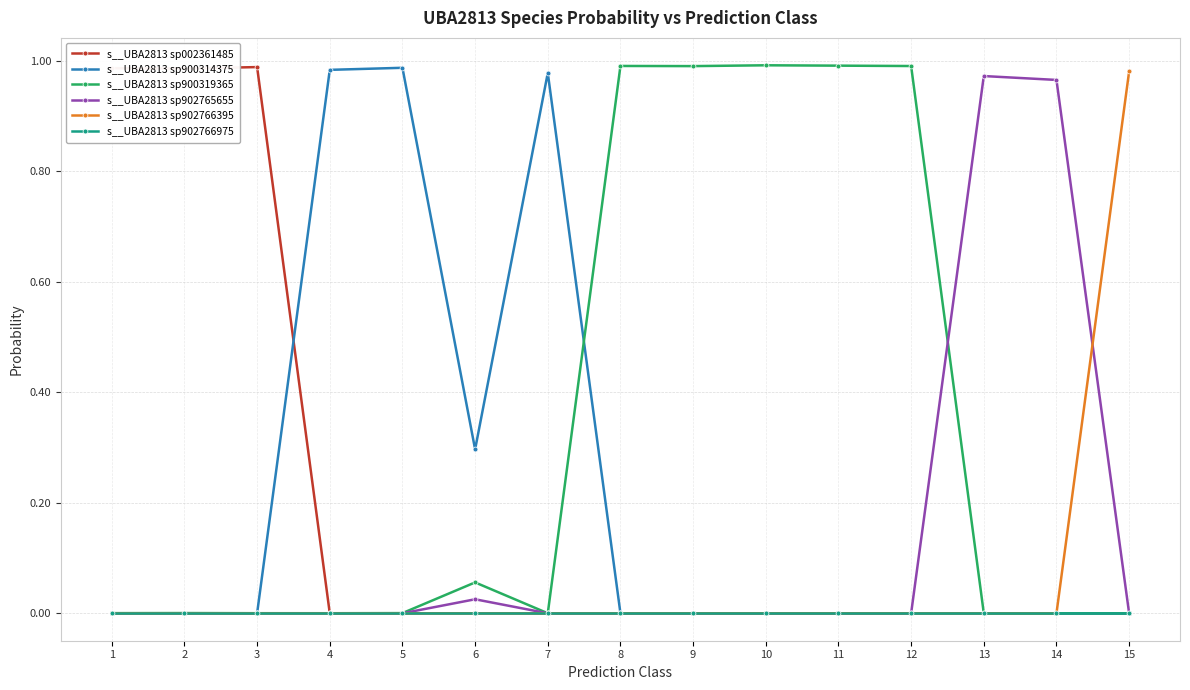

Which series has the largest range (max minus min)?

s__UBA2813 sp900319365